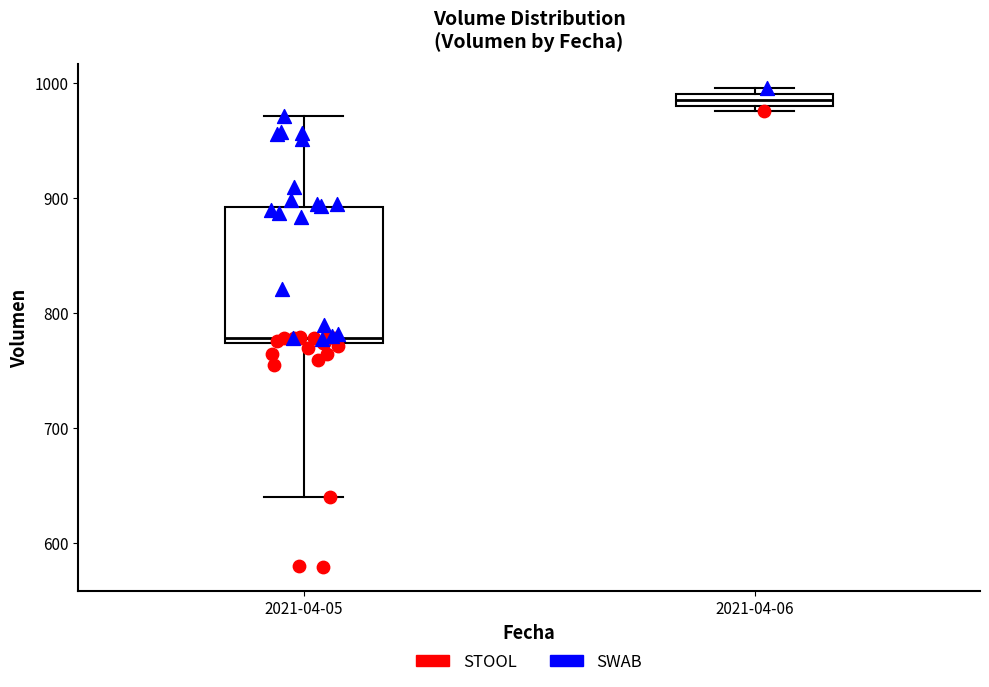

Which box is the tallest, from its lower edge to its upper edge?

2021-04-05